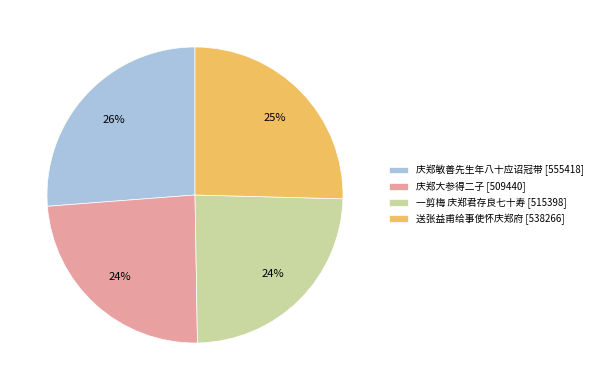

Between 庆郑大参得二子 [509440] and 送张益甫给事使怀庆郑府 [538266], which is larger?

送张益甫给事使怀庆郑府 [538266]